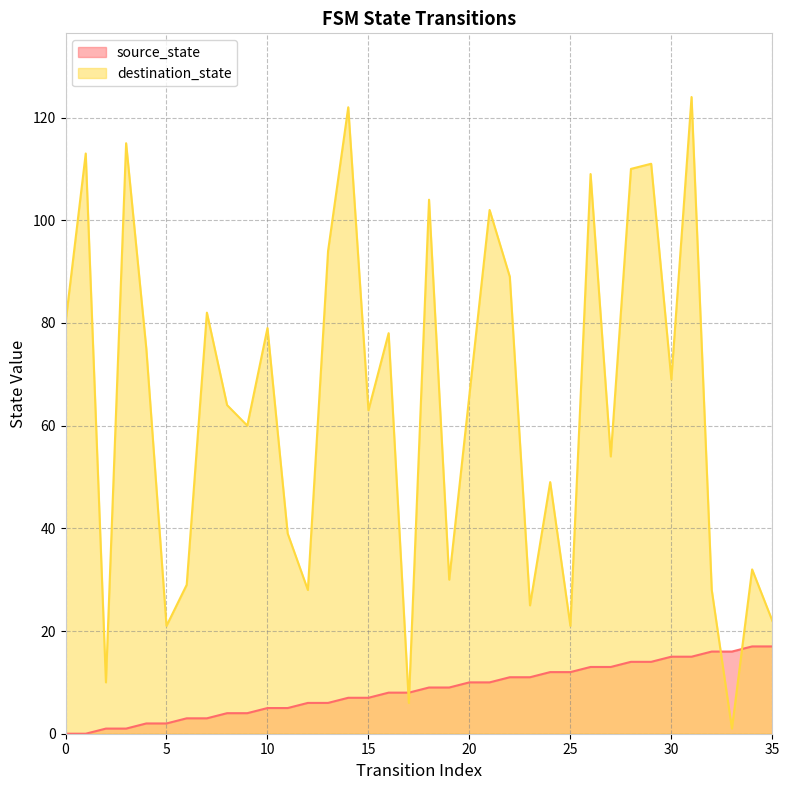

True or false: source_state has a value of 24 at 28.

False